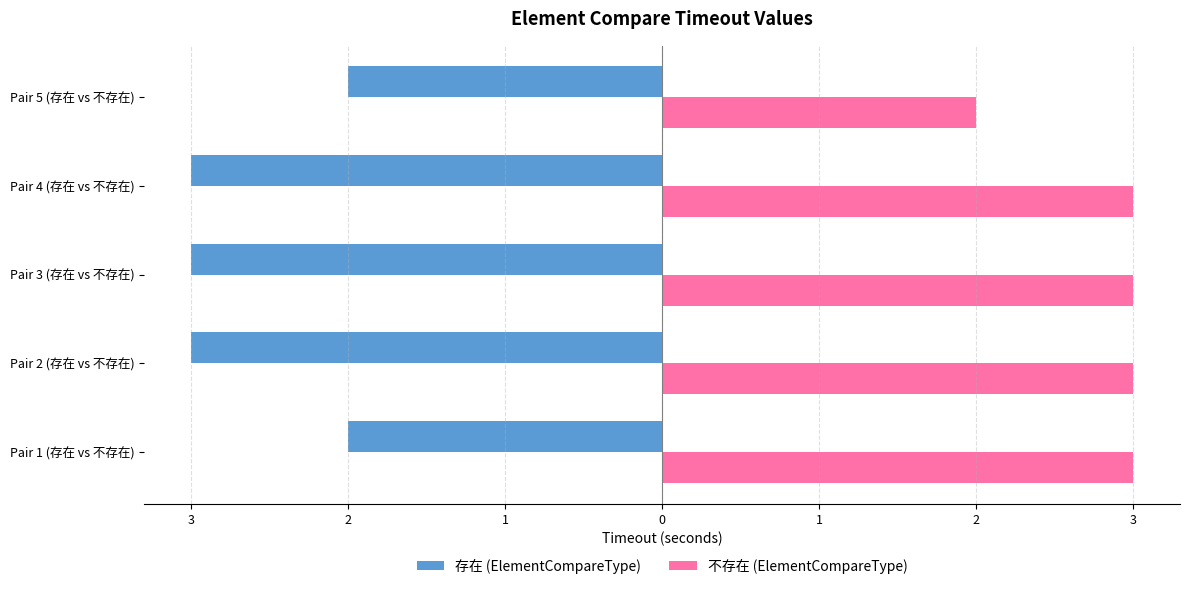

What are all the series names shown in the legend?

存在 (ElementCompareType), 不存在 (ElementCompareType)